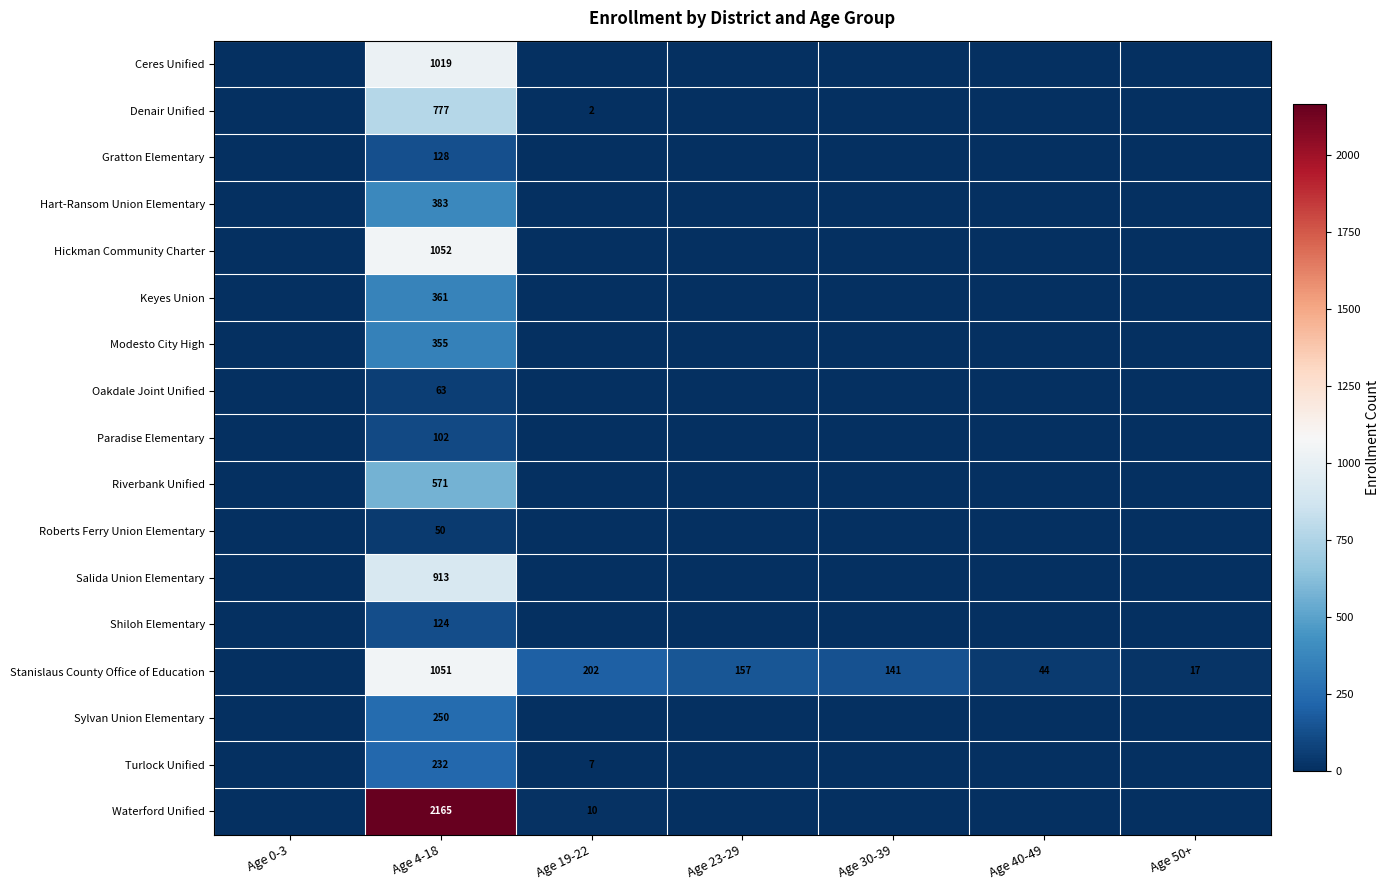

What is the total value across all series at Age 4-18?

9596